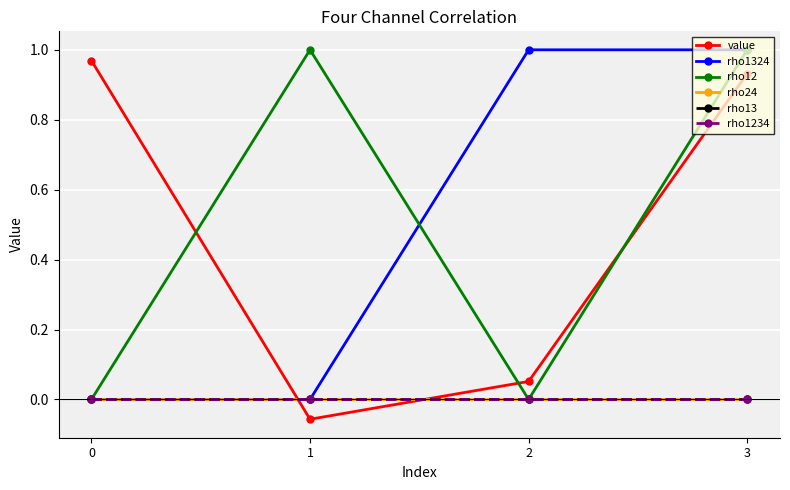

Is this an area chart (filled region under the line)?

No